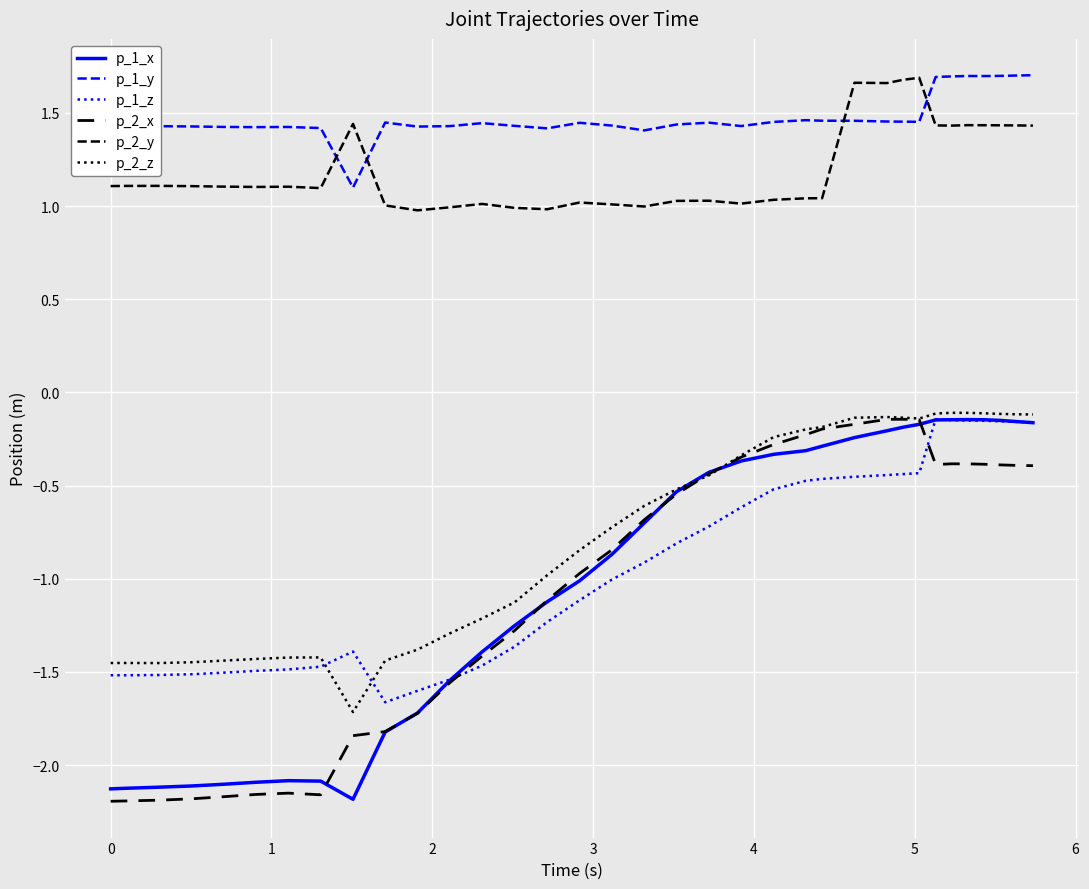

Does the chart have visible grid lines?

Yes